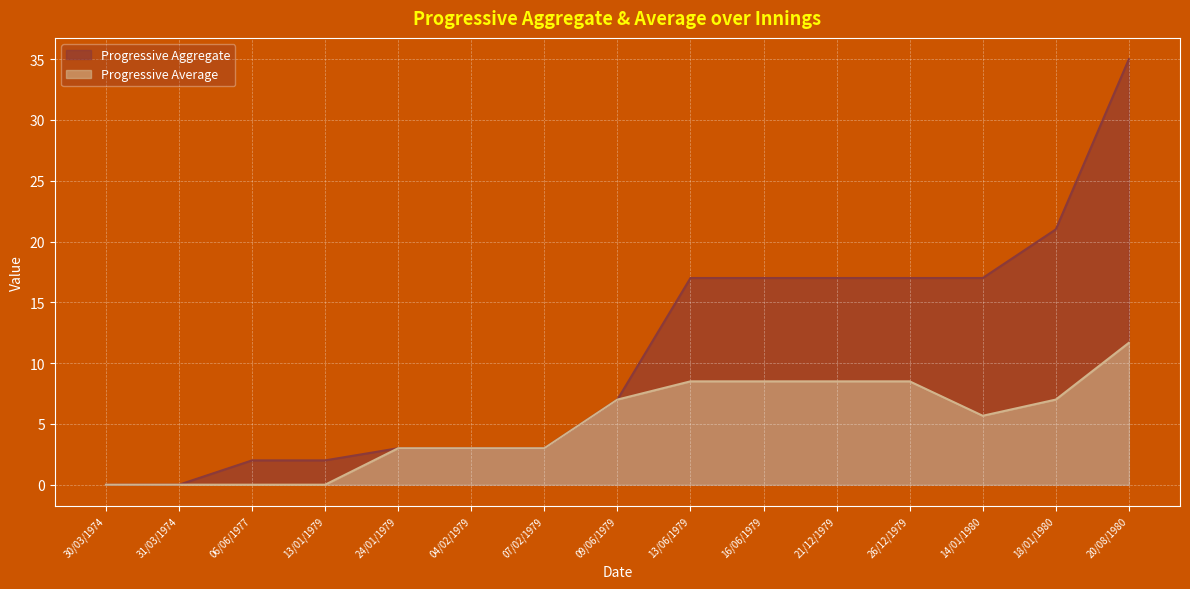

How many data points in Progressive Average are above 5?

8